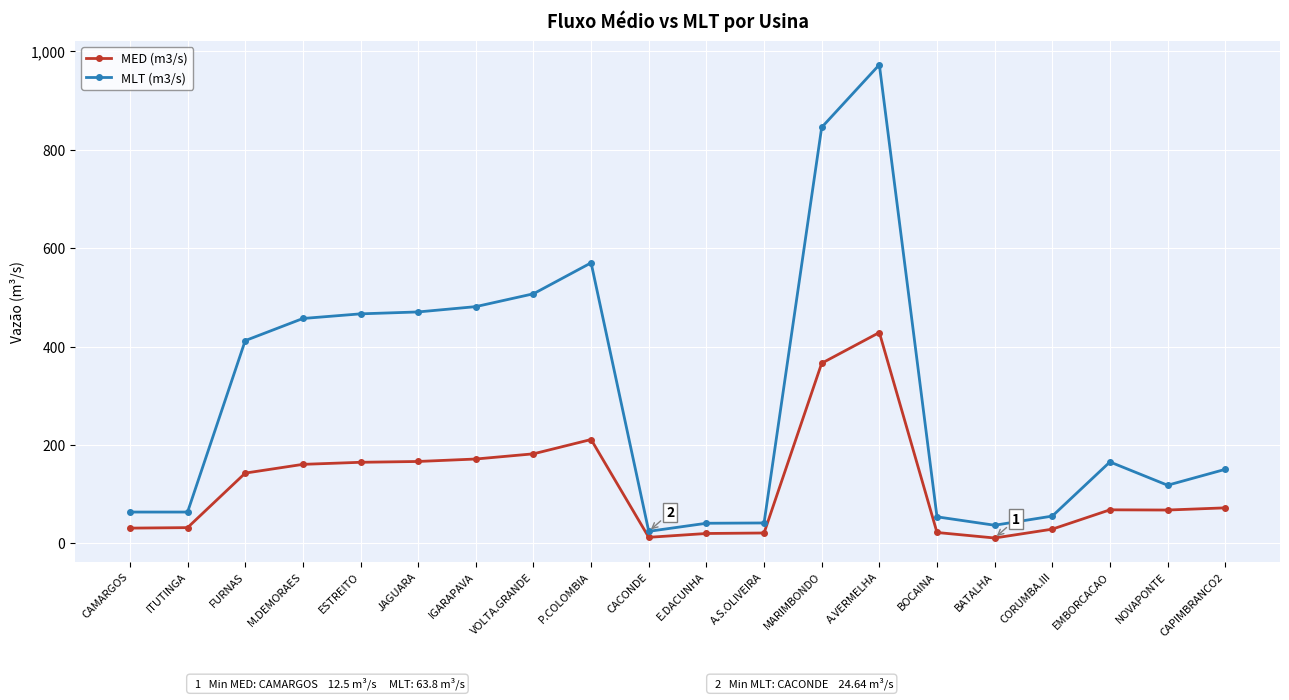

True or false: MLT (m3/s) and MED (m3/s) intersect in this chart.

False